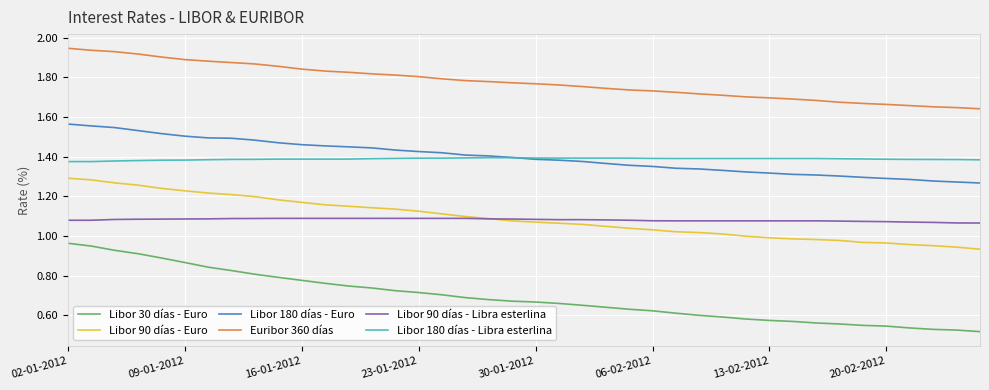

Which series has the largest total across all categories?

Euribor 360 días